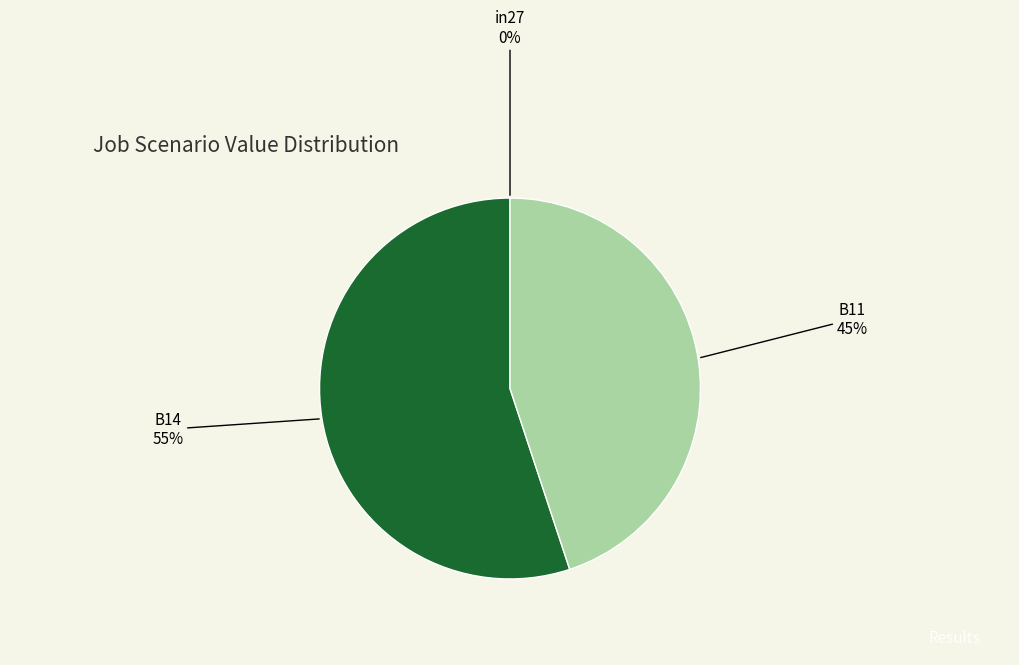

To the nearest percent, what is the difference between the largest and smallest slice percentages?

55%